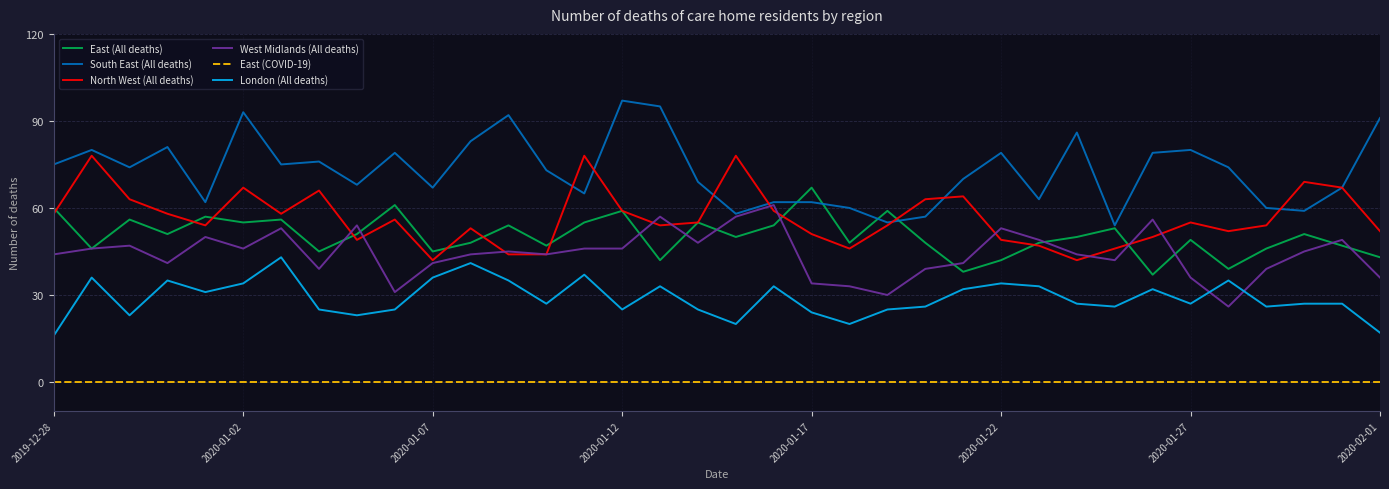

Count the number of data series in this chart.

6